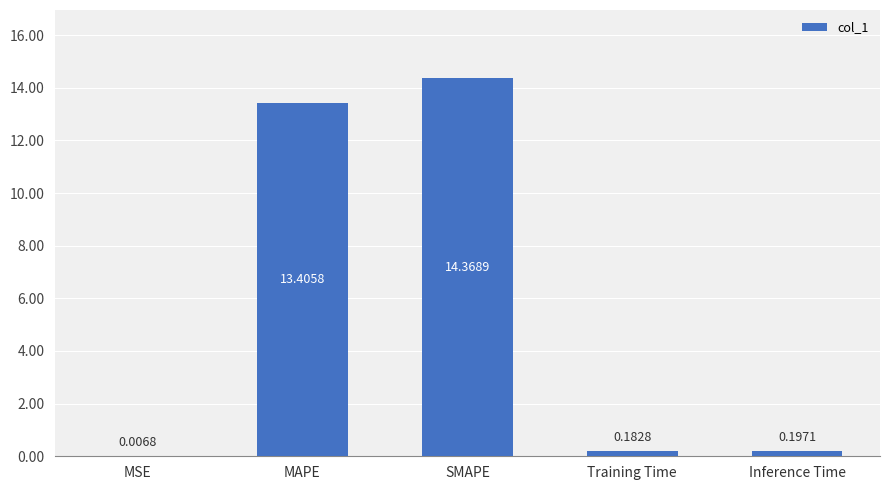

What is the sum of all values?

28.2